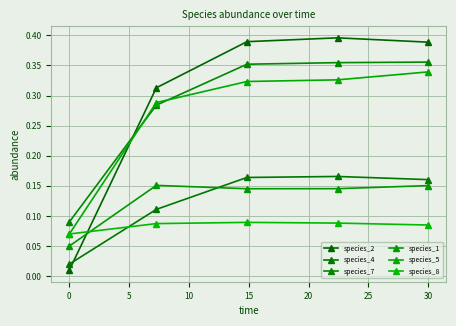

Is this an area chart (filled region under the line)?

No